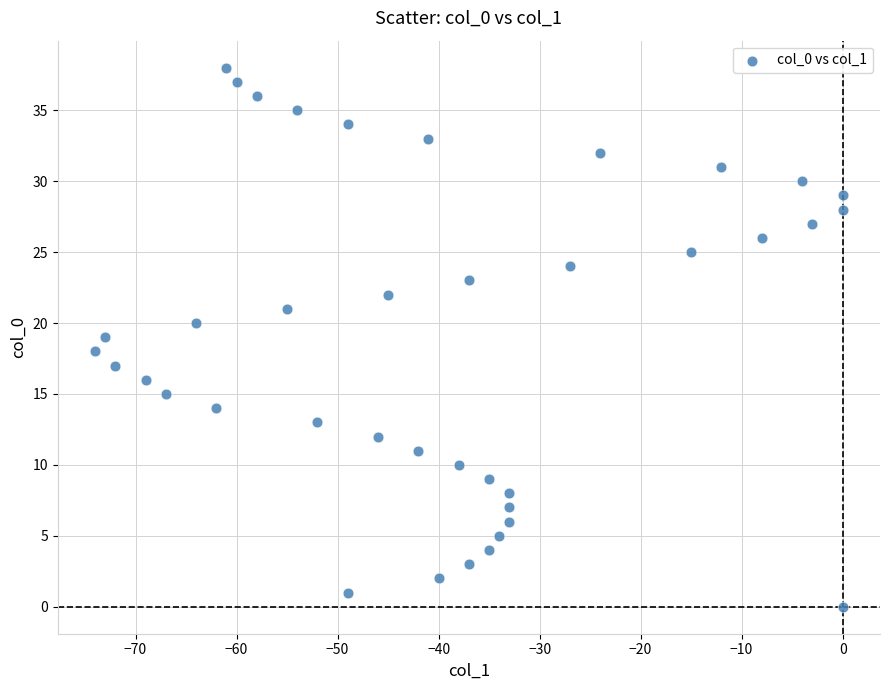

What is the range of X values (max minus min)?

74